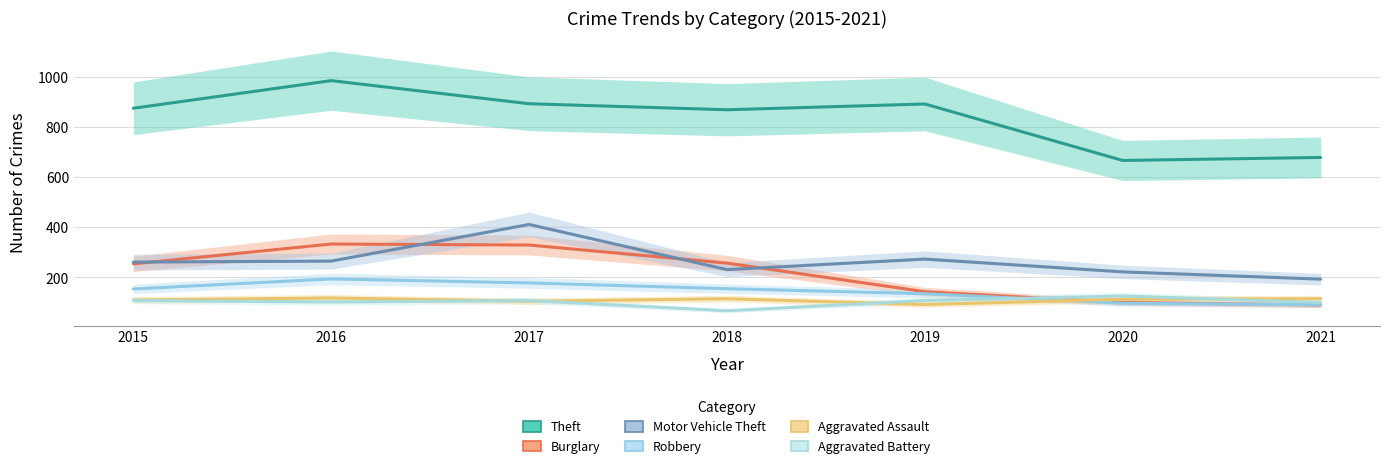

The value of Aggravated Battery at 2017 is 72. True or false?

False